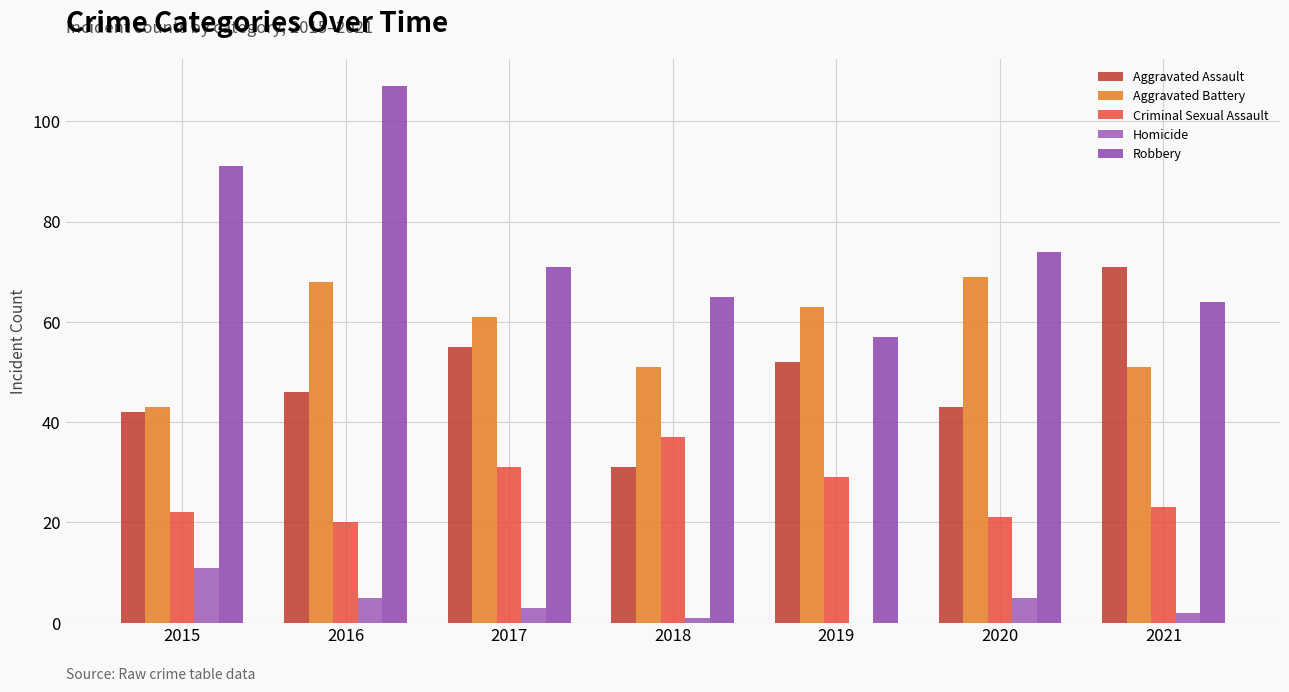

At which category is the sum across all series the highest?

2016